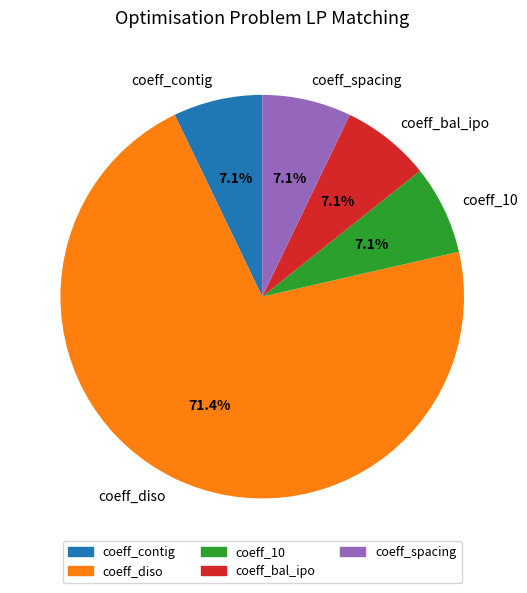

Which category has the biggest portion of the pie?

coeff_diso